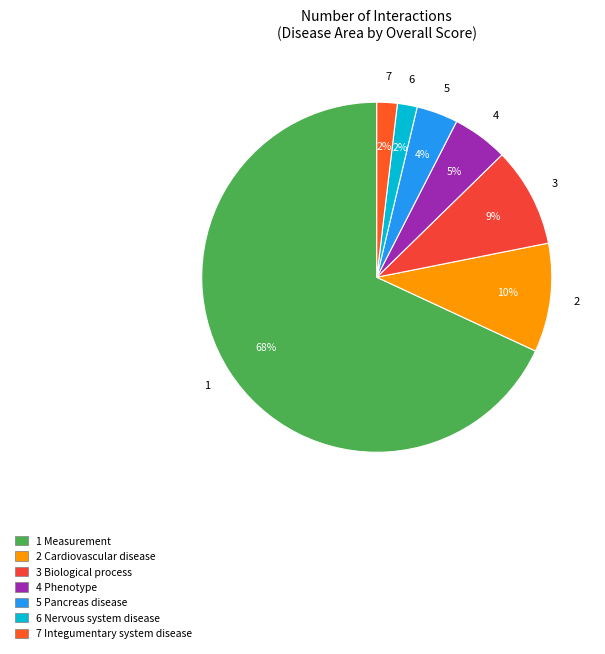

What is the smallest slice in the pie chart?

nervous system disease